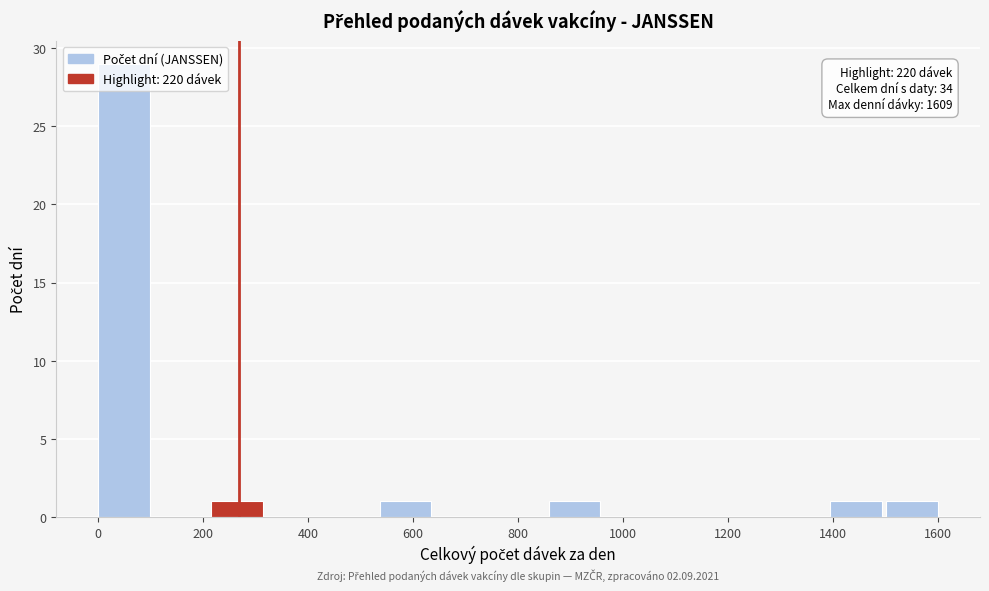

Which range on the x-axis has the tallest bar?

0 to 100